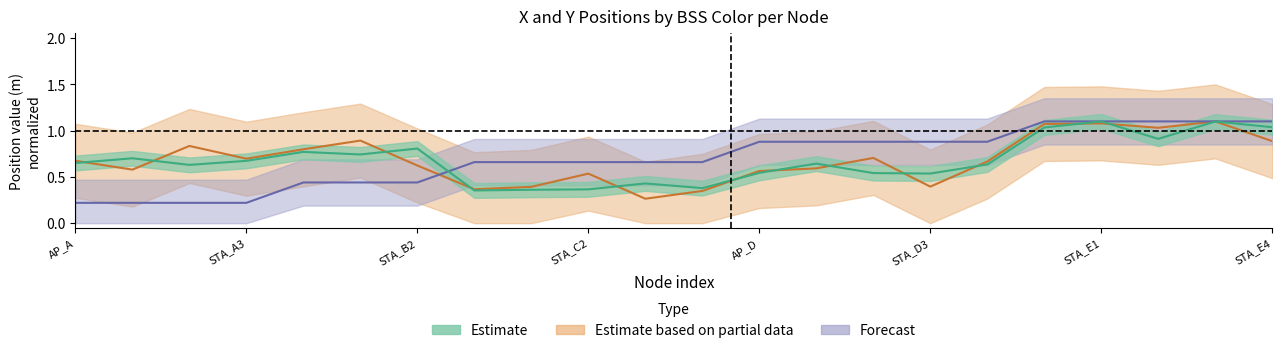

Reading left to right, transcribe all the data shown in this chart.

x_m: AP_A=0.7	STA_A1=0.7	STA_A2=0.6	STA_A3=0.7	AP_B=0.8	STA_B1=0.7	STA_B2=0.8	AP_C=0.4	STA_C1=0.4	STA_C2=0.4	STA_C3=0.4	STA_C4=0.4	AP_D=0.5	STA_D1=0.6	STA_D2=0.5	STA_D3=0.5	STA_D4=0.6	AP_E=1.0	STA_E1=1.1	STA_E2=0.9	STA_E3=1.1	STA_E4=1.0
y_m: AP_A=0.7	STA_A1=0.6	STA_A2=0.8	STA_A3=0.7	AP_B=0.8	STA_B1=0.9	STA_B2=0.6	AP_C=0.4	STA_C1=0.4	STA_C2=0.5	STA_C3=0.3	STA_C4=0.3	AP_D=0.6	STA_D1=0.6	STA_D2=0.7	STA_D3=0.4	STA_D4=0.7	AP_E=1.1	STA_E1=1.1	STA_E2=1.0	STA_E3=1.1	STA_E4=0.9
bss_color: AP_A=0.2	STA_A1=0.2	STA_A2=0.2	STA_A3=0.2	AP_B=0.4	STA_B1=0.4	STA_B2=0.4	AP_C=0.7	STA_C1=0.7	STA_C2=0.7	STA_C3=0.7	STA_C4=0.7	AP_D=0.9	STA_D1=0.9	STA_D2=0.9	STA_D3=0.9	STA_D4=0.9	AP_E=1.1	STA_E1=1.1	STA_E2=1.1	STA_E3=1.1	STA_E4=1.1